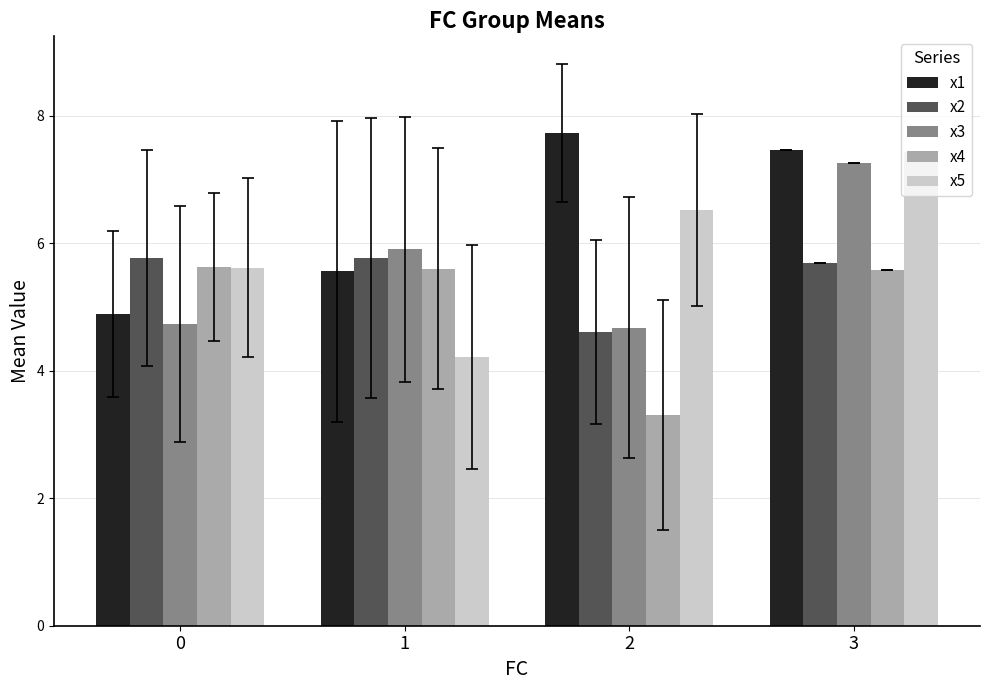

Is the value of x1 at 2 greater than the value of x4 at 1?

Yes